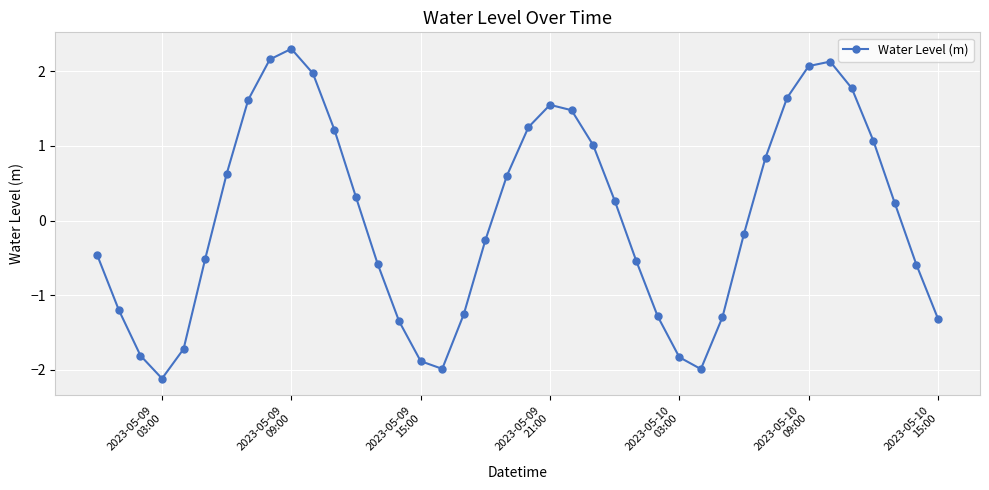

How many data points are above 0?

20